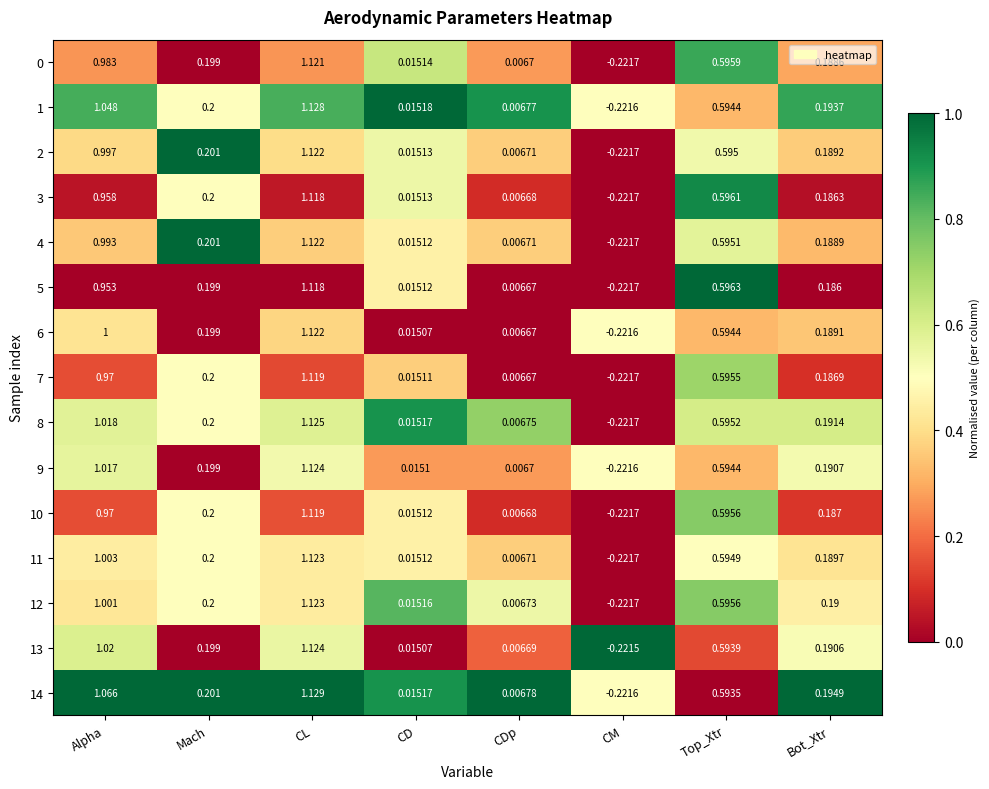

At how many categories does at least one series exceed 0?

7